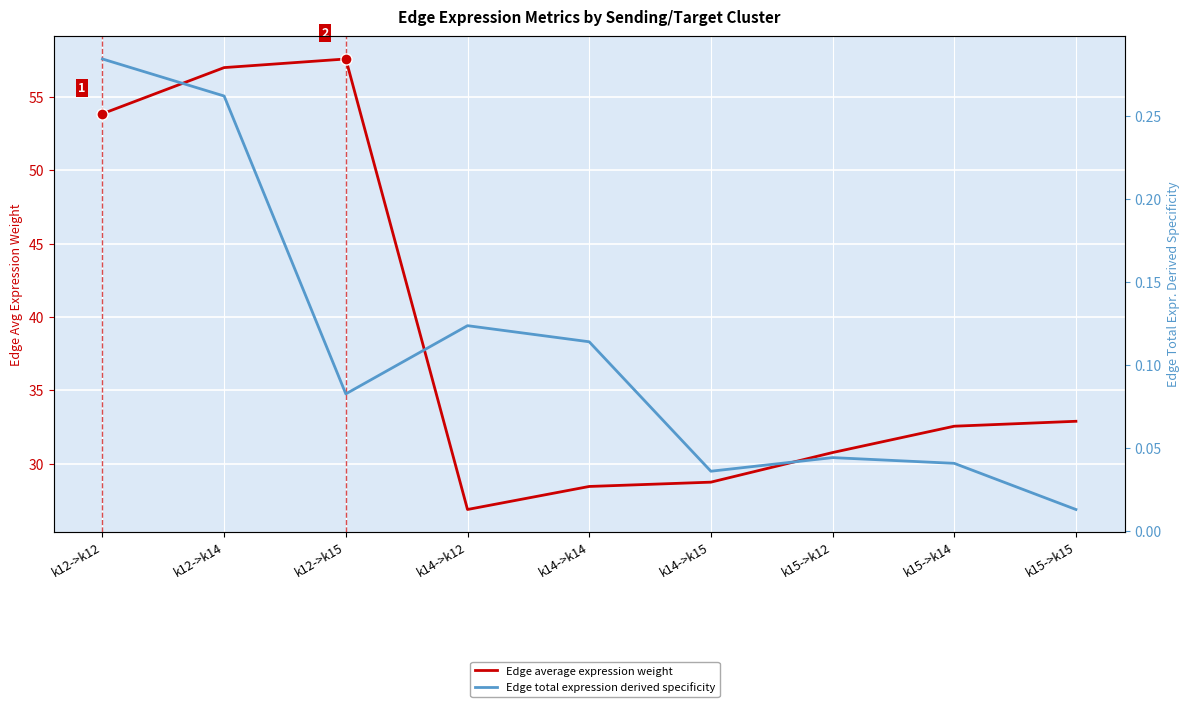

Reading right to left, extract all data points from this chart.

Edge average expression weight: k15->k15=32.9	k15->k14=32.6	k15->k12=30.8	k14->k15=28.7	k14->k14=28.5	k14->k12=26.9	k12->k15=57.6	k12->k14=57.0	k12->k12=53.9
Edge total expression derived specificity: k15->k15=0.0	k15->k14=0.0	k15->k12=0.0	k14->k15=0.0	k14->k14=0.1	k14->k12=0.1	k12->k15=0.1	k12->k14=0.3	k12->k12=0.3